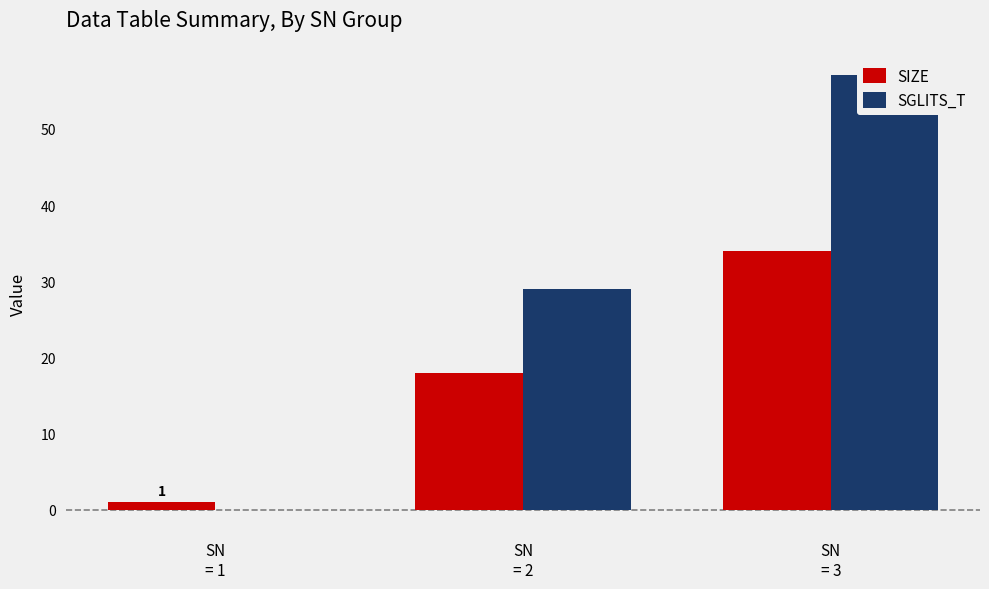

How many values in the SIZE series are below 18?

1